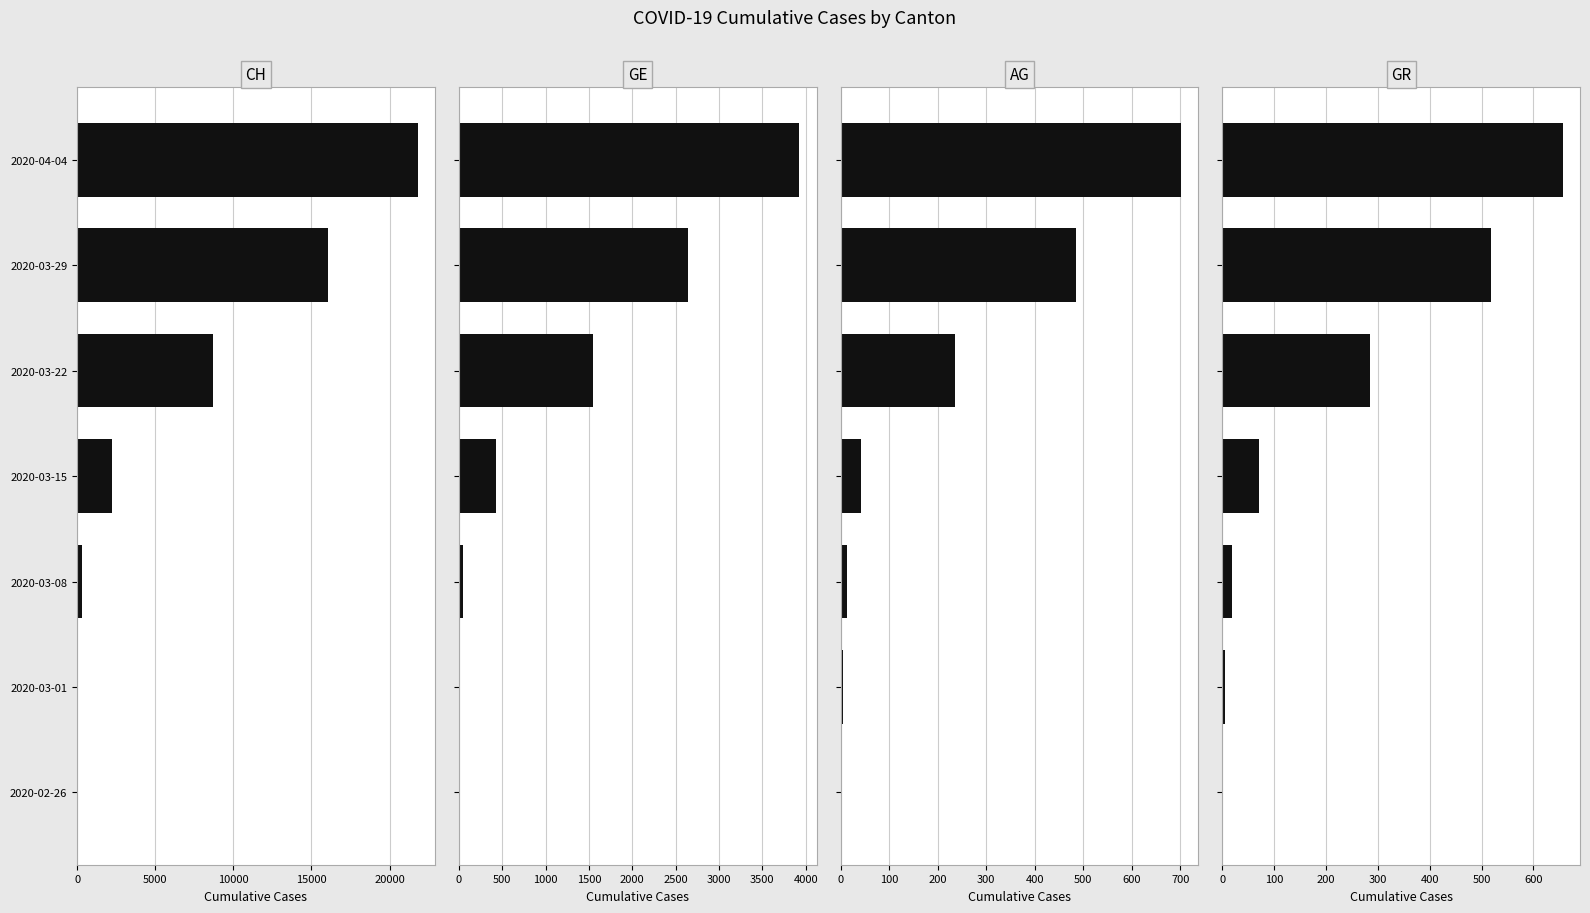

How many data points does each series have?

7